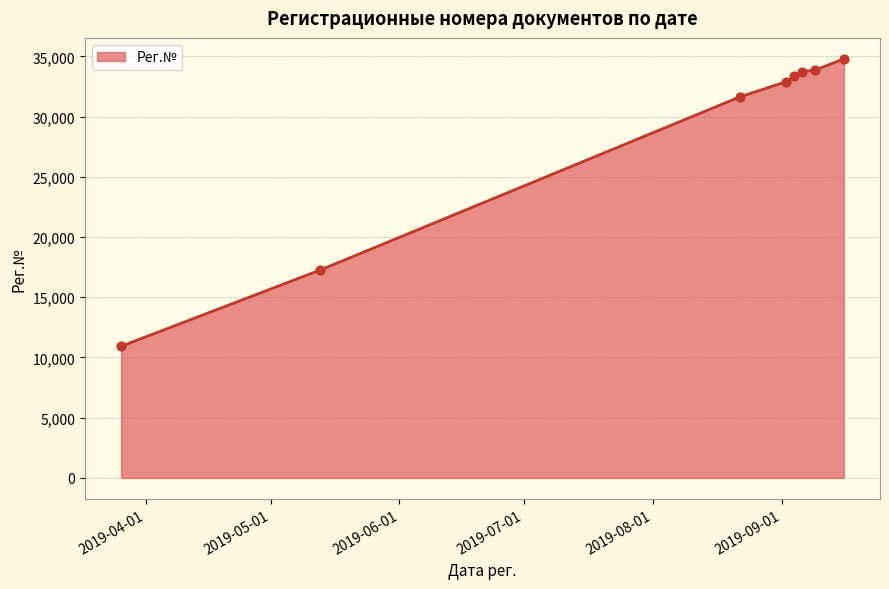

True or false: the data has more than 2 interior local peaks.

False